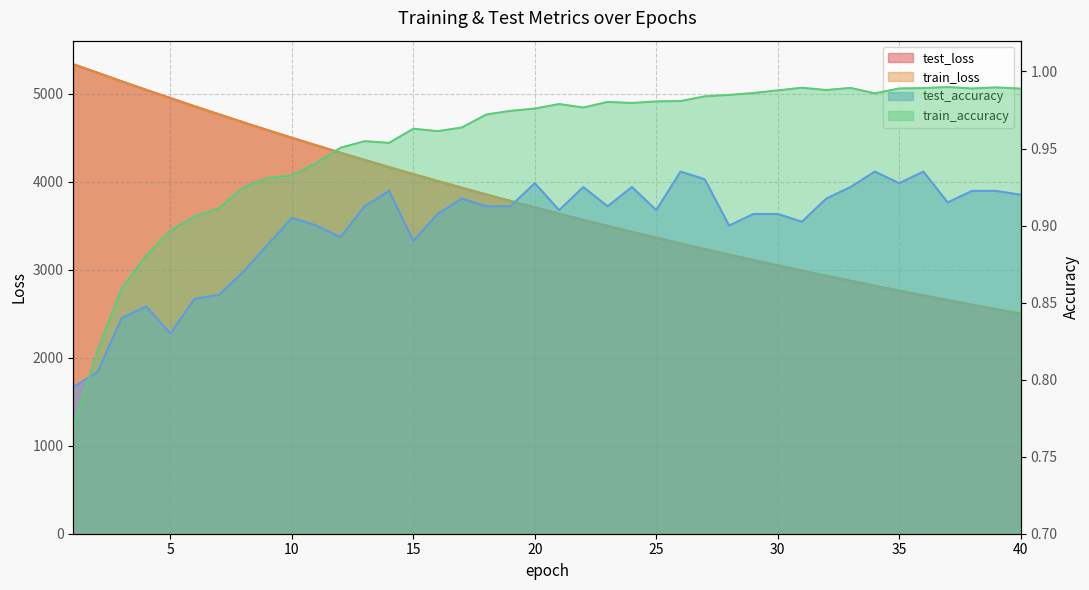

Reading left to right, transcribe all the data shown in this chart.

test_loss: 5337.4	5239.9	5142.2	5046.1	4952.1	4859.0	4767.4	4677.0	4588.2	4501.1	4415.5	4331.4	4248.6	4167.5	4087.8	4009.4	3932.4	3856.9	3782.6	3709.7	3638.2	3567.9	3498.9	3431.2	3364.7	3299.4	3235.3	3172.3	3110.6	3050.0	2990.4	2931.9	2874.6	2818.3	2763.0	2708.7	2655.5	2603.2	2551.9	2501.5
train_loss: 5337.8	5238.6	5141.3	5045.2	4950.6	4857.7	4766.0	4675.7	4587.1	4500.1	4414.5	4330.3	4247.7	4166.5	4086.7	4008.4	3931.4	3855.8	3781.6	3708.8	3637.2	3567.0	3498.0	3430.3	3363.8	3298.5	3234.4	3171.5	3109.7	3049.1	2989.5	2931.1	2873.8	2817.5	2762.2	2708.0	2654.7	2602.5	2551.2	2500.9
test_accuracy: 0.8	0.8	0.8	0.8	0.8	0.9	0.9	0.9	0.9	0.9	0.9	0.9	0.9	0.9	0.9	0.9	0.9	0.9	0.9	0.9	0.9	0.9	0.9	0.9	0.9	0.9	0.9	0.9	0.9	0.9	0.9	0.9	0.9	0.9	0.9	0.9	0.9	0.9	0.9	0.9
train_accuracy: 0.8	0.8	0.9	0.9	0.9	0.9	0.9	0.9	0.9	0.9	0.9	1.0	1.0	1.0	1.0	1.0	1.0	1.0	1.0	1.0	1.0	1.0	1.0	1.0	1.0	1.0	1.0	1.0	1.0	1.0	1.0	1.0	1.0	1.0	1.0	1.0	1.0	1.0	1.0	1.0